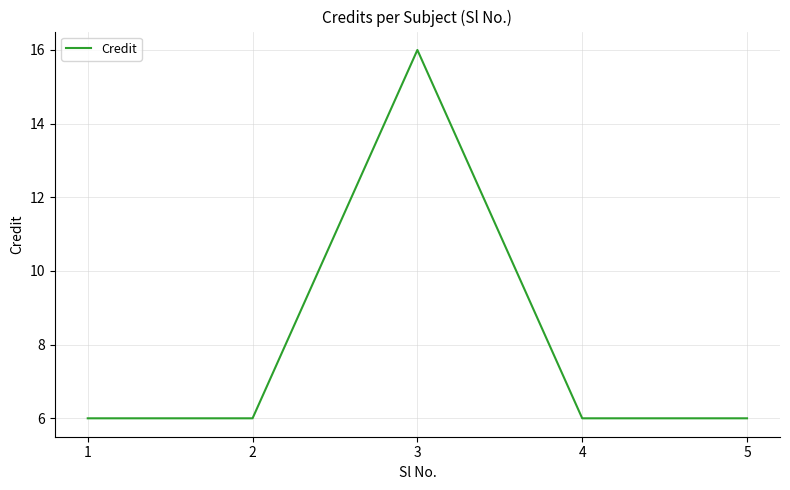

True or false: there are more than 1 points higher than both neighbors.

False